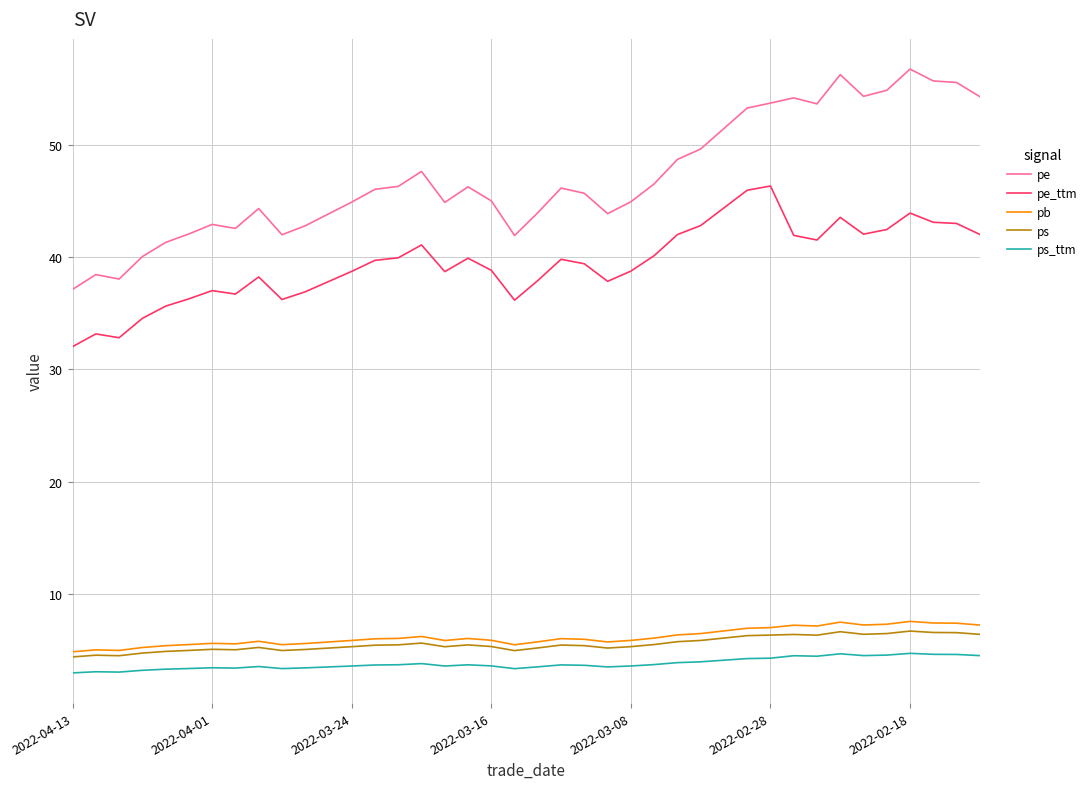

Which series has the widest spread of values?

pe